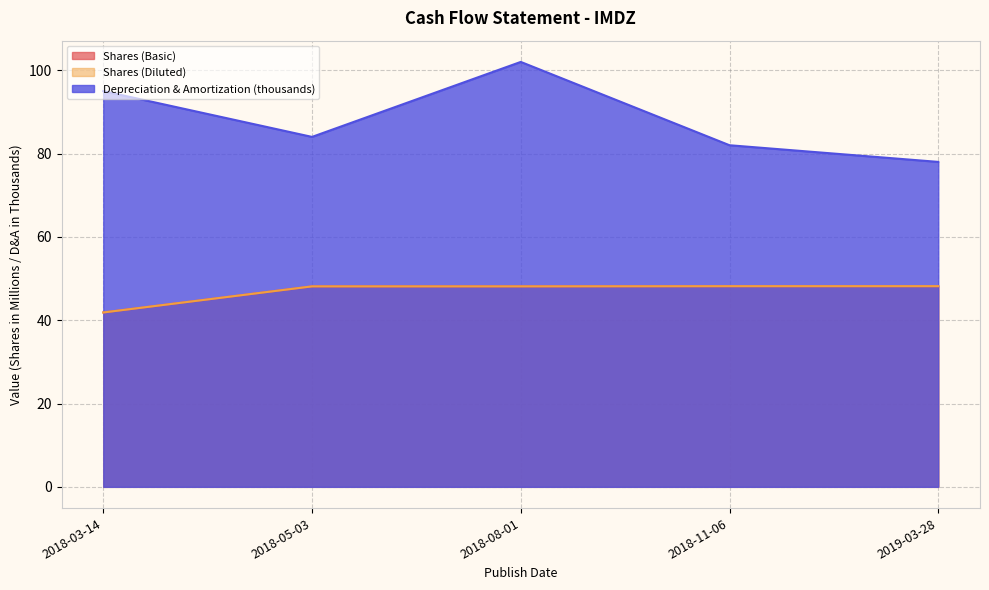

Is it true that Depreciation & Amortization equals 40.1 at 2018-05-03?

False